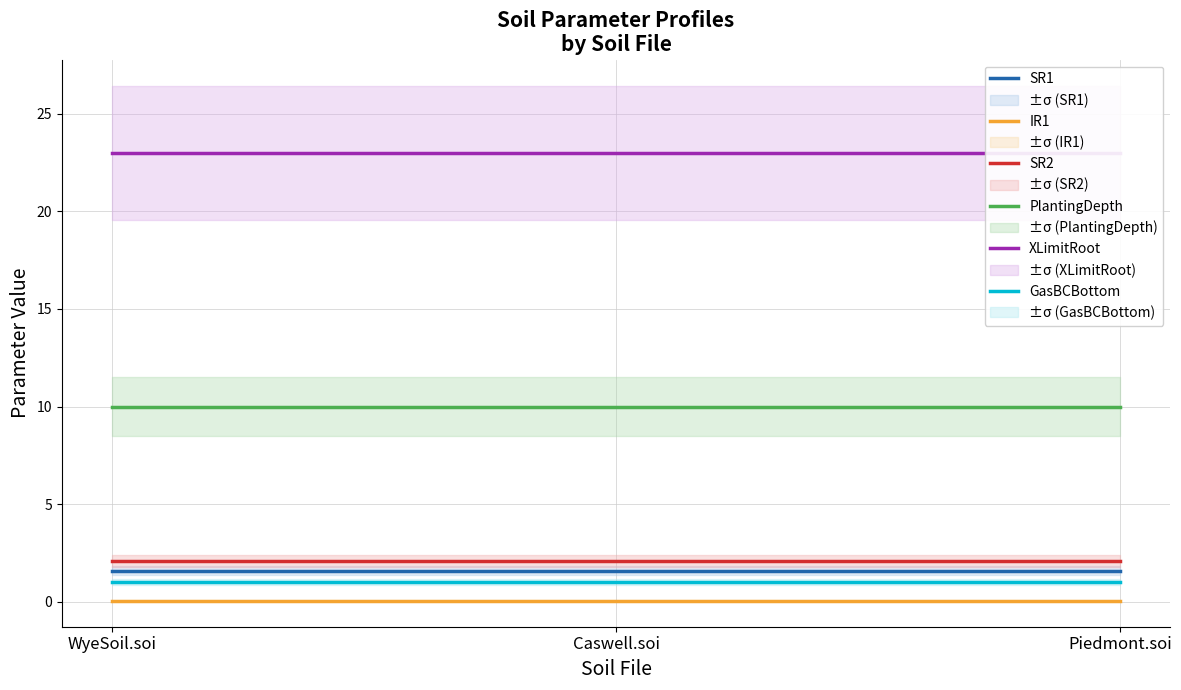

What are all the series names shown in the legend?

SR1, IR1, SR2, PlantingDepth, XLimitRoot, GasBCBottom